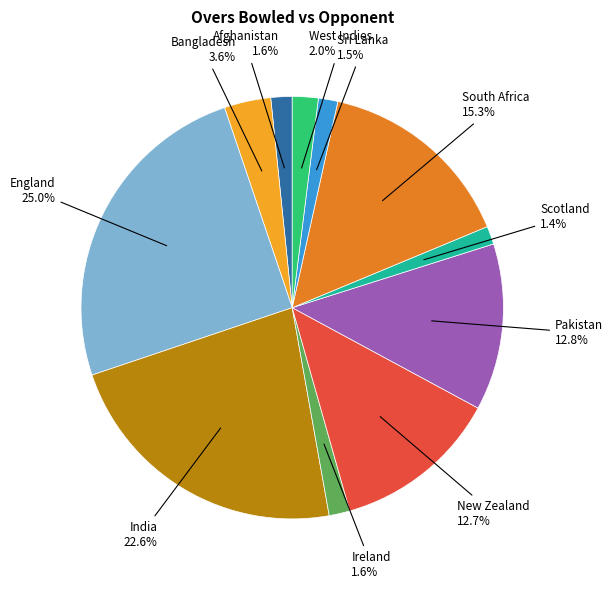

Is there any slice that represents more than half of the pie?

No